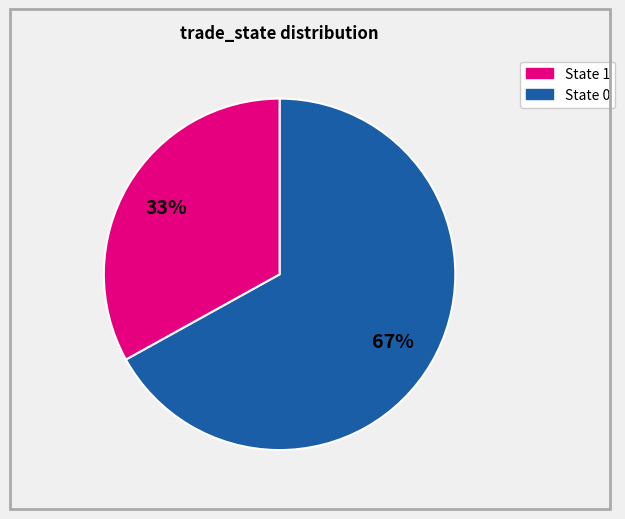

To the nearest percent, what is the difference between the largest and smallest slice percentages?

34%